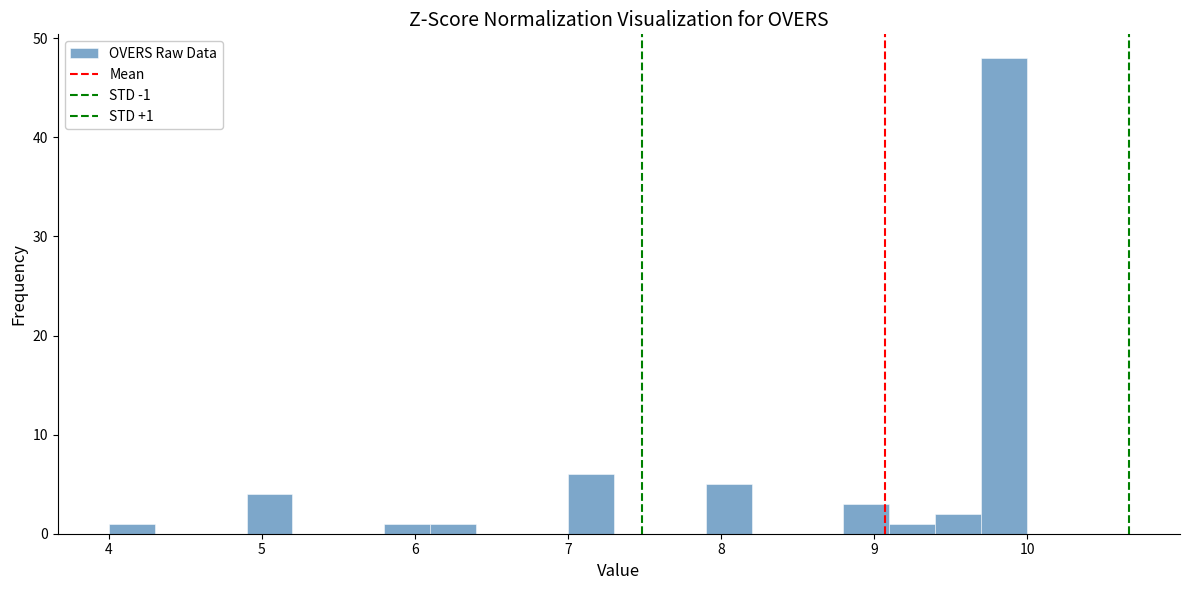

Around what value on the x-axis is the tallest bar? Give the approximate position of its centre, as read against the axis.

9.9